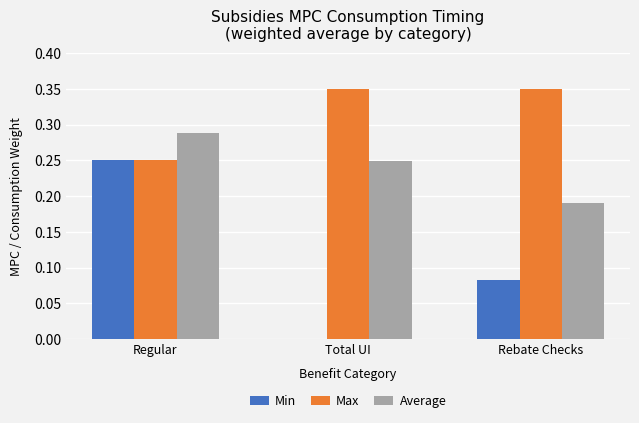

Is the value of Max at Regular greater than the value of Average at Regular?

No